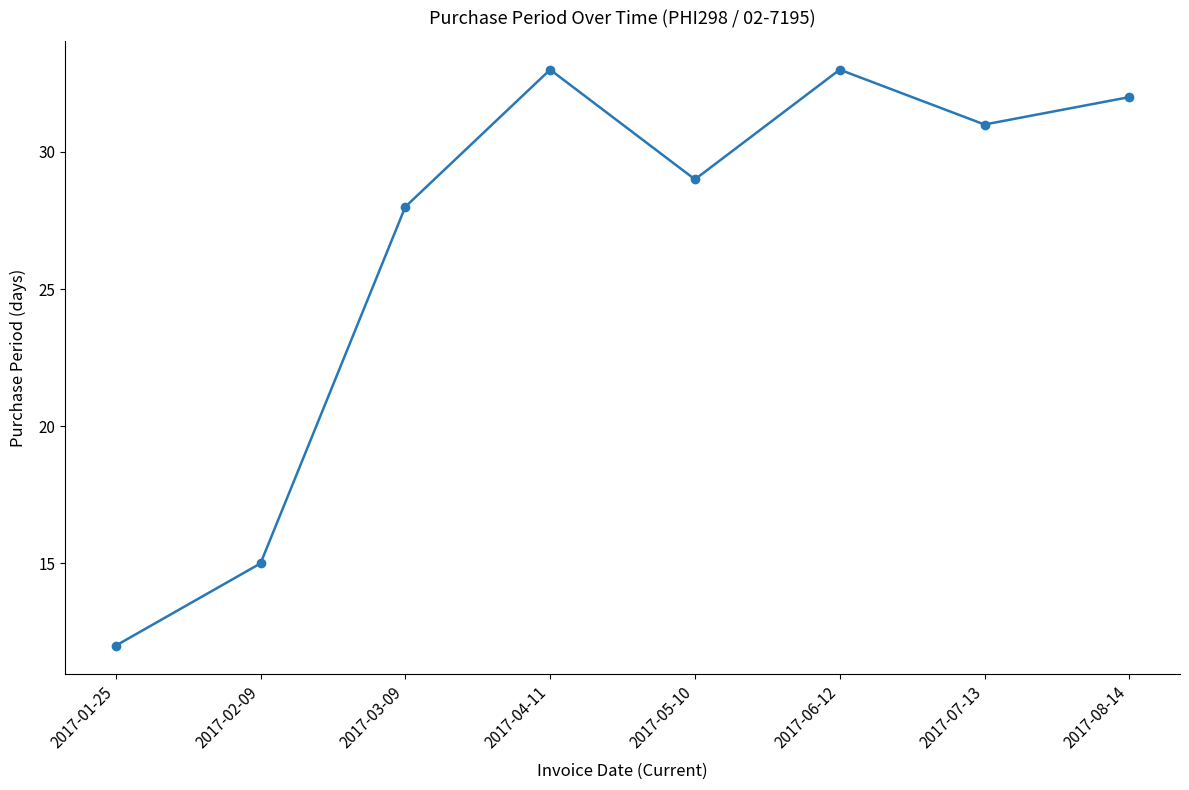

Between 2017-06-12 and 2017-08-14, which is larger?

2017-06-12